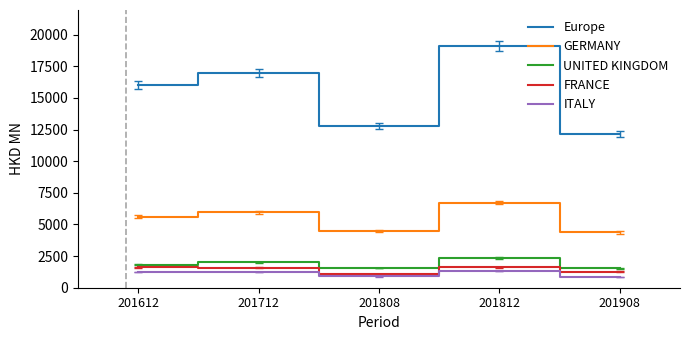

What is the sum of all FRANCE values?

7188.3